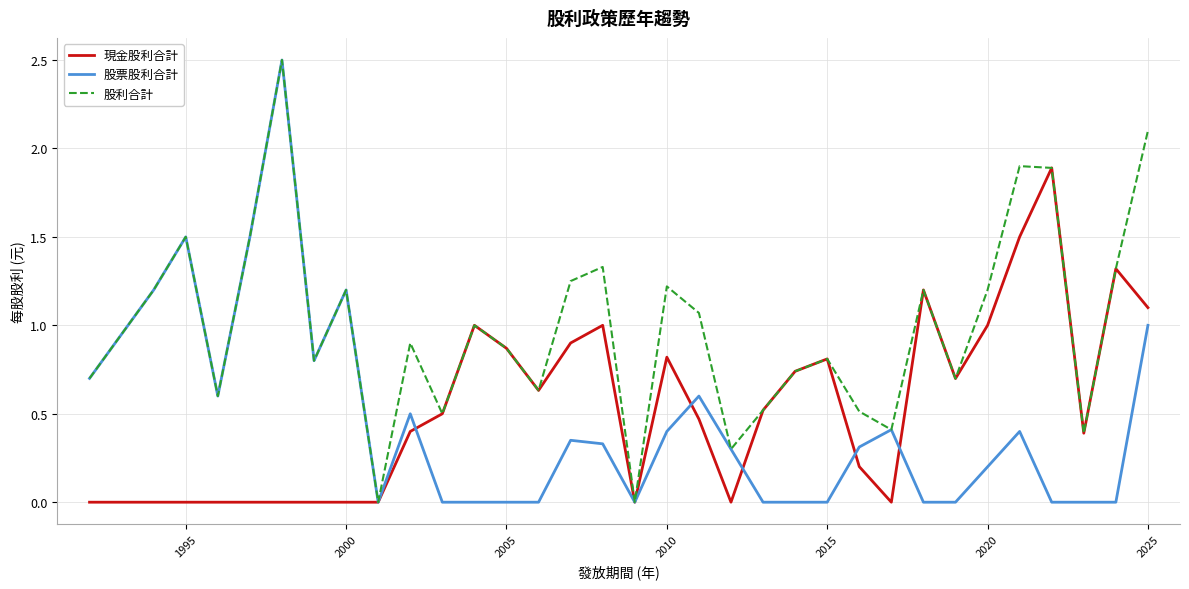

Which series has the largest range (max minus min)?

股票股利合計